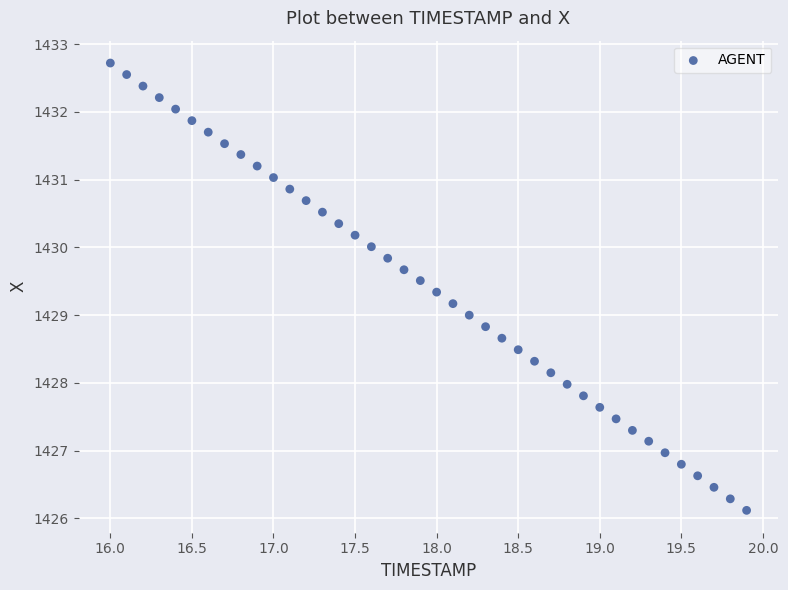

What is the range of Y values (max minus min)?

6.6